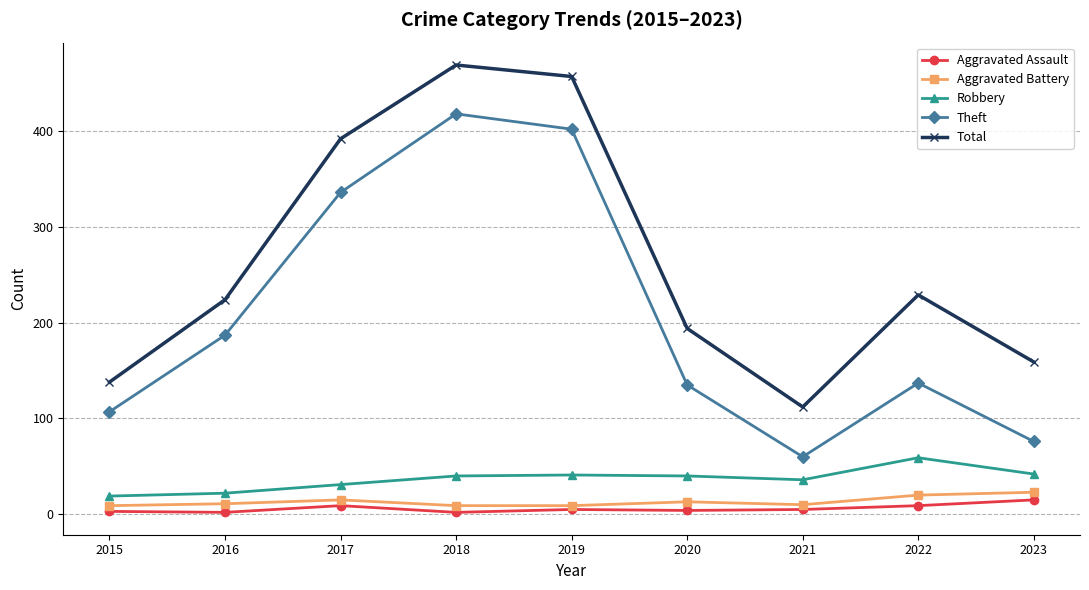

At which label is Theft closest to 239?

2016